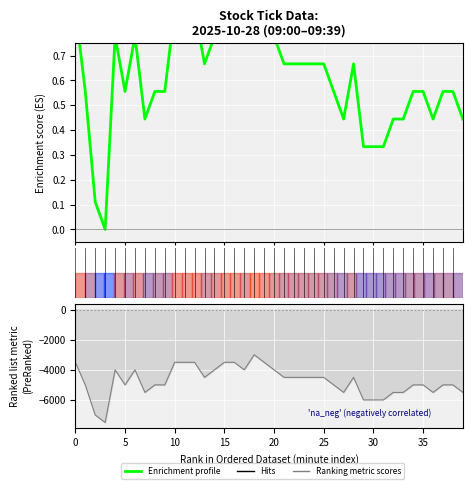

How many interior local valleys does the price series have?

7